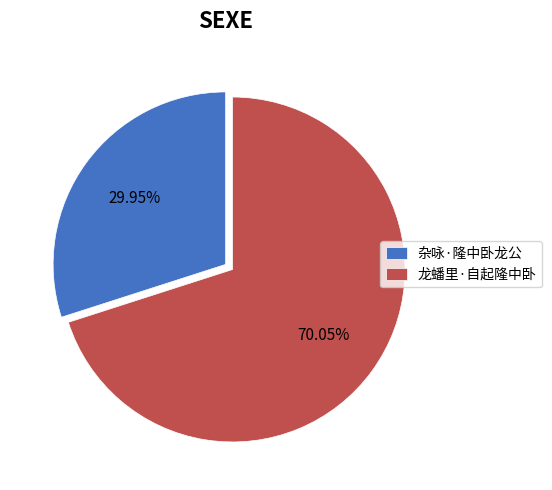

Which slice is the largest?

龙蟠里·自起隆中卧